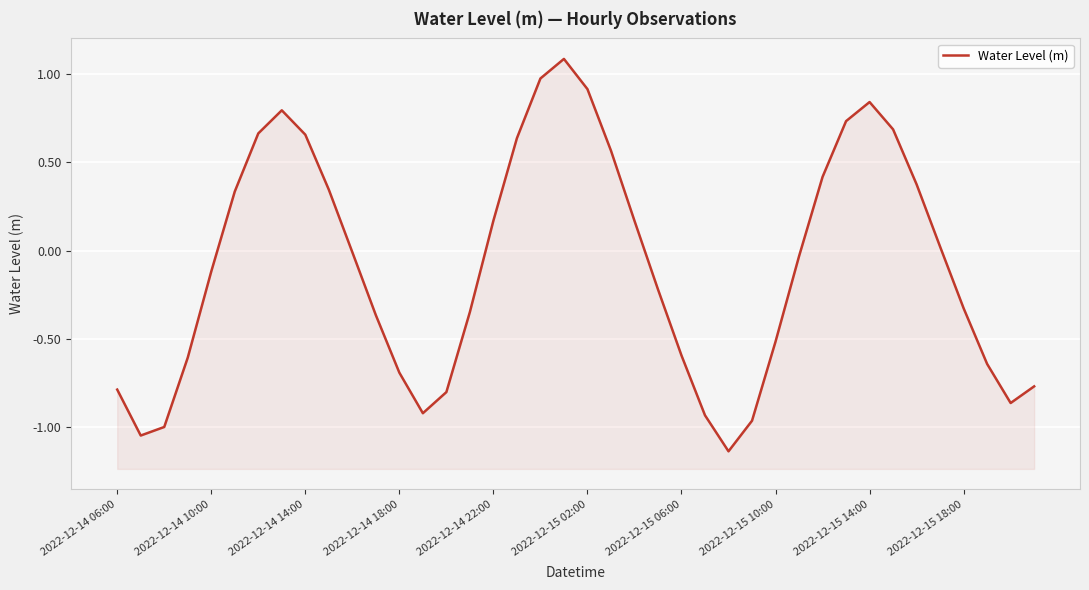

What is the difference between the values at 15 and 2022-12-15 18:00?

0.7